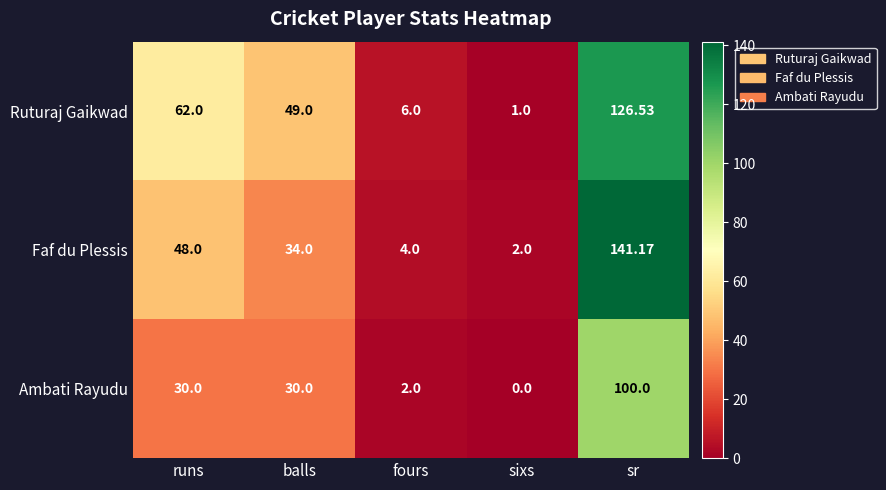

How many data points in Ruturaj Gaikwad are less than 49?

2